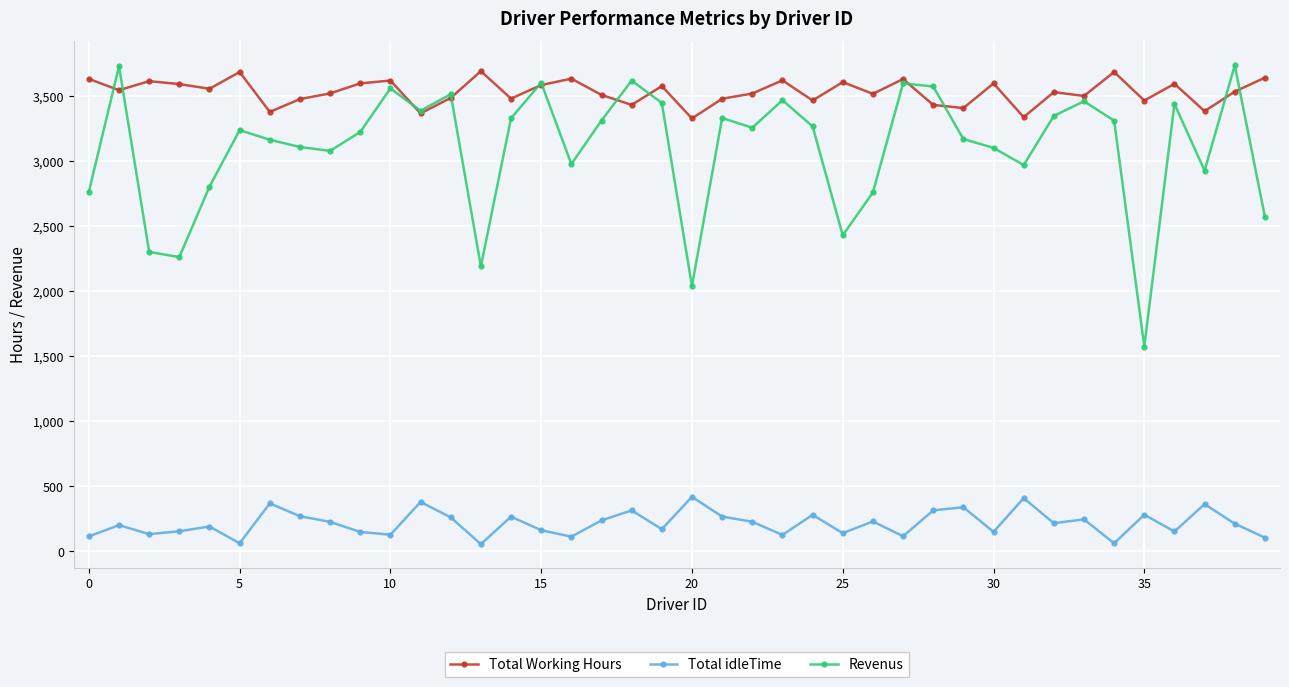

True or false: Revenus and Total idleTime intersect in this chart.

False